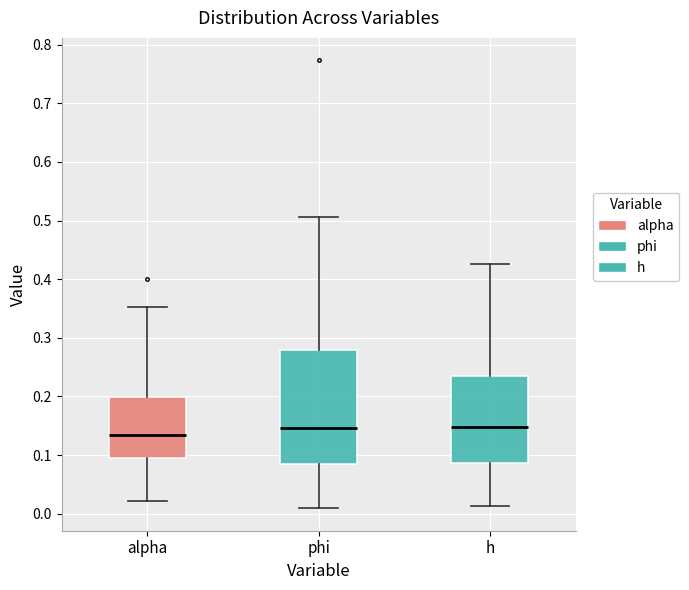

Where does the upper whisker of the box for phi end on the y-axis? The values are not printed on the chart, so give them approximately, as read against the axis.

0.51